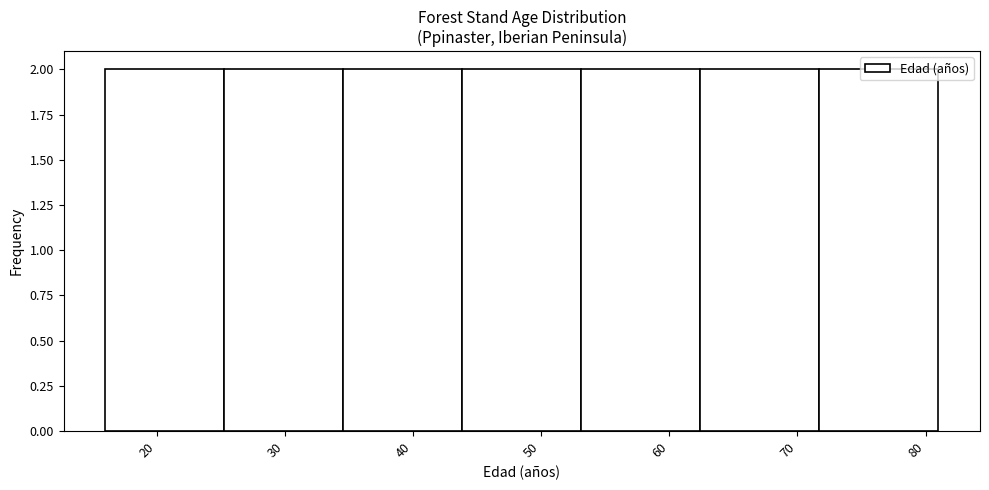

Reading left to right, list every bar in this chart as the range it spans on the x-axis followed by its height. Neither the bar edges nor the heights are printed on the chart, so give them approximately, as read against the axes.

16 to 25: 2
25 to 35: 2
35 to 44: 2
44 to 53: 2
53 to 62: 2
62 to 72: 2
72 to 81: 2